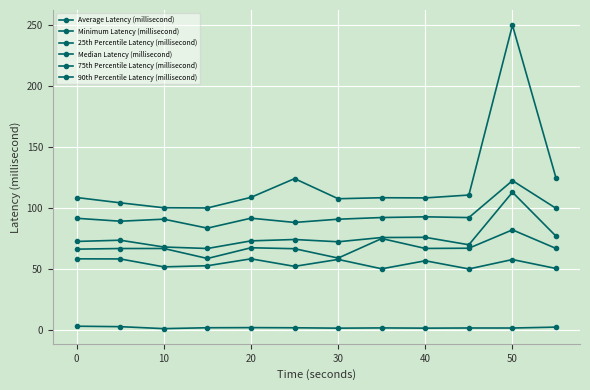

True or false: Minimum Latency (millisecond) and 25th Percentile Latency (millisecond) intersect in this chart.

False